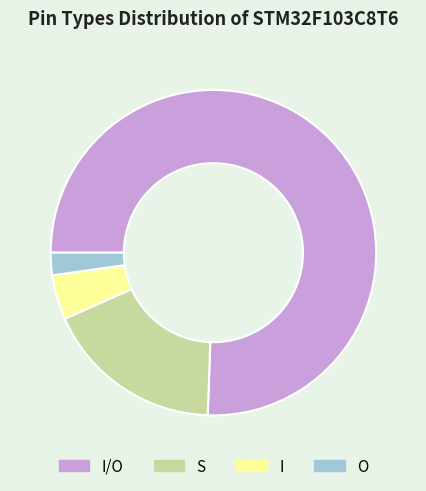

True or false: O accounts for 15% of the total.

False